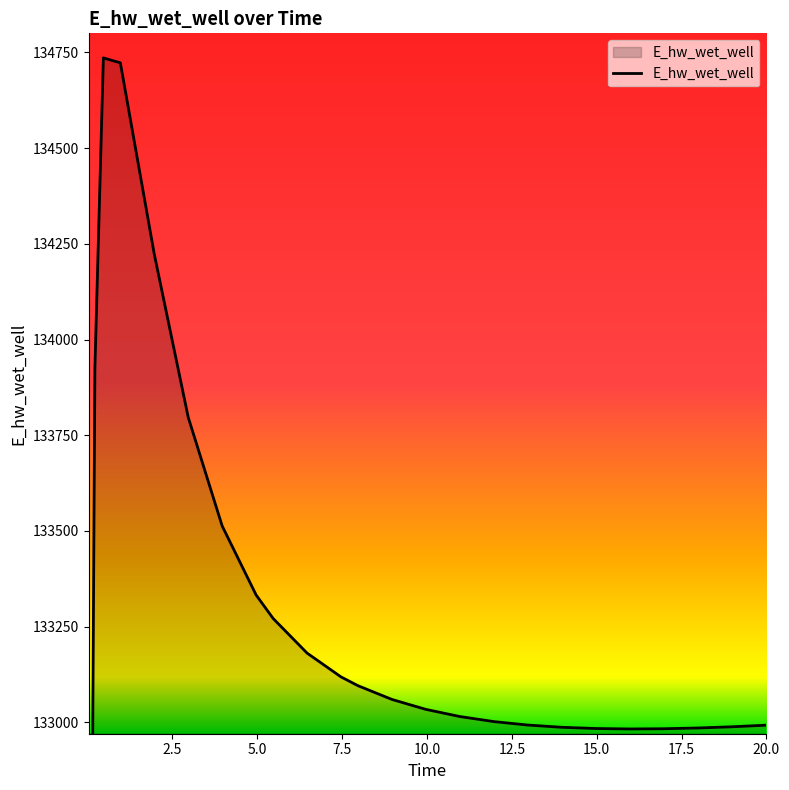

Reading right to left, transcribe all the data shown in this chart.

20.0=132992.3	19.96875=132992.2	18.96875=132988.1	17.96875=132984.9	16.96875=132983.0	15.96875=132982.4	14.96875=132983.6	13.96875=132986.8	12.96875=132992.6	11.96875=133001.7	10.96875=133014.9	9.96875=133033.6	8.96875=133059.5	7.96875=133095.4	7.46875=133118.4	6.46875=133180.6	5.46875=133271.1	4.96875=133332.3	3.96875=133512.6	2.96875=133796.5	1.96875=134222.6	0.96875=134722.9	0.46875=134735.8	0.21875=133924.2	0.09375=132045.7	0.03125=129110.5